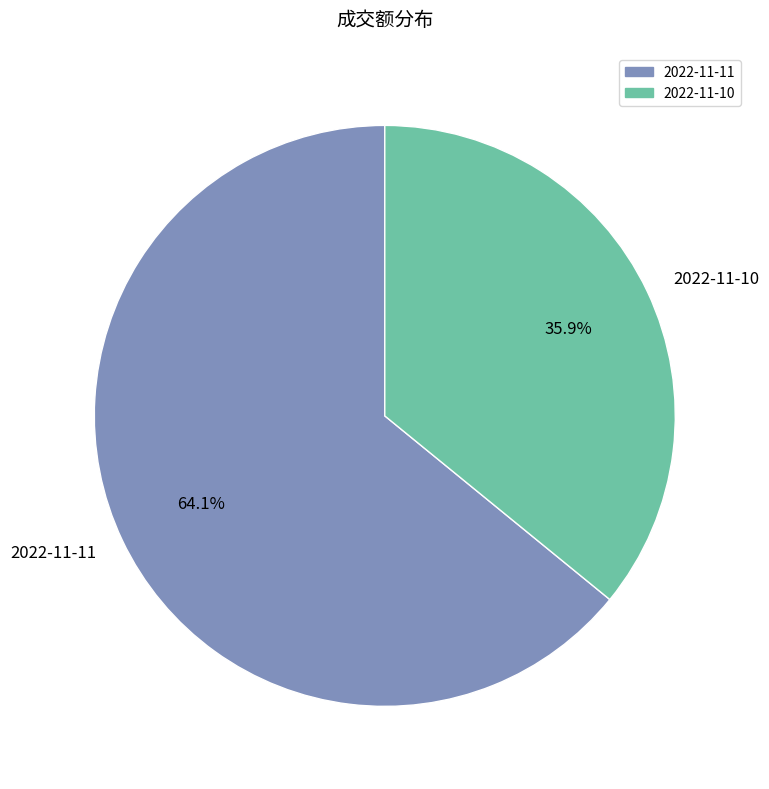

Rank the categories by value from lowest to highest.

2022-11-10, 2022-11-11